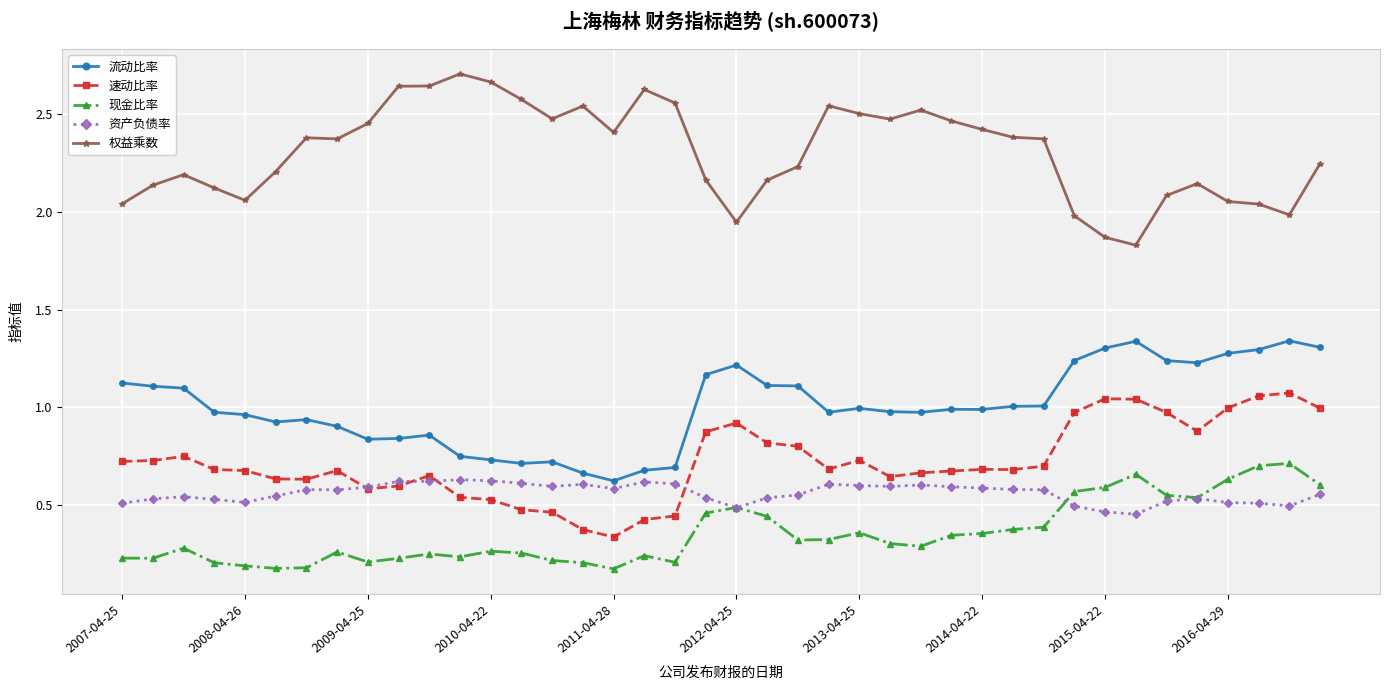

Which series has the widest spread of values?

权益乘数